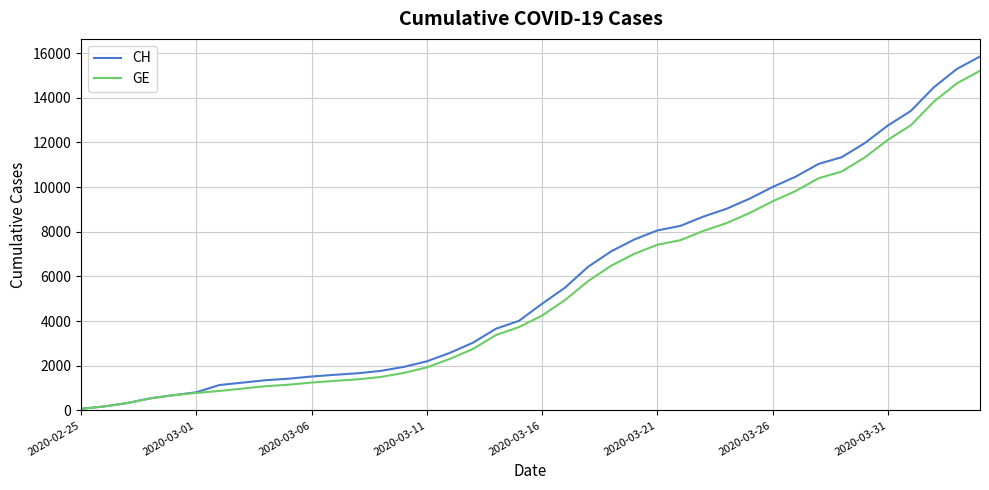

What is the maximum value shown in the chart?

15850